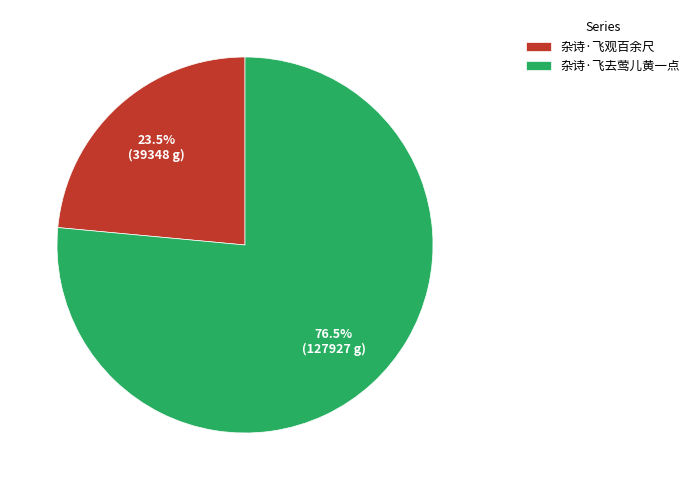

Rank the categories by value from highest to lowest.

杂诗·飞去莺儿黄一点, 杂诗·飞观百余尺